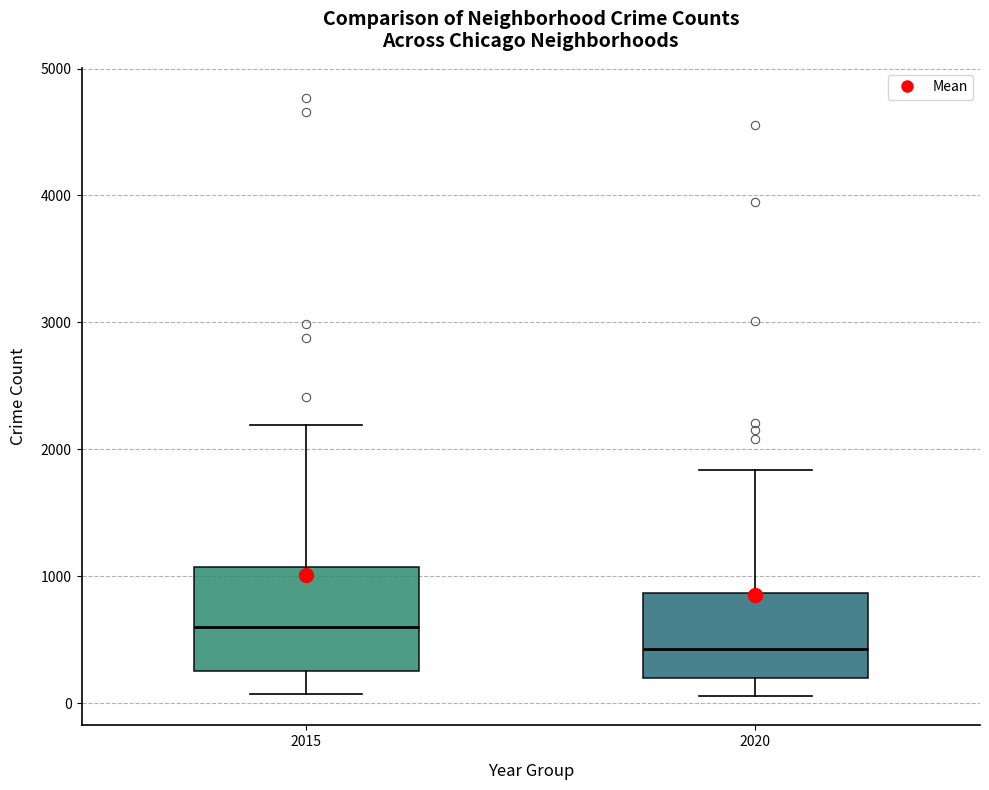

Reading left to right, read every box against the y-axis: the position of its median line, the range the box covers, and the ends of its whiskers. The values are not printed on the chart, so give them approximately, as read against the axis.

2015: median 600, box 300 to 1100, whiskers 100 to 2200
2020: median 400, box 200 to 900, whiskers 100 to 1800